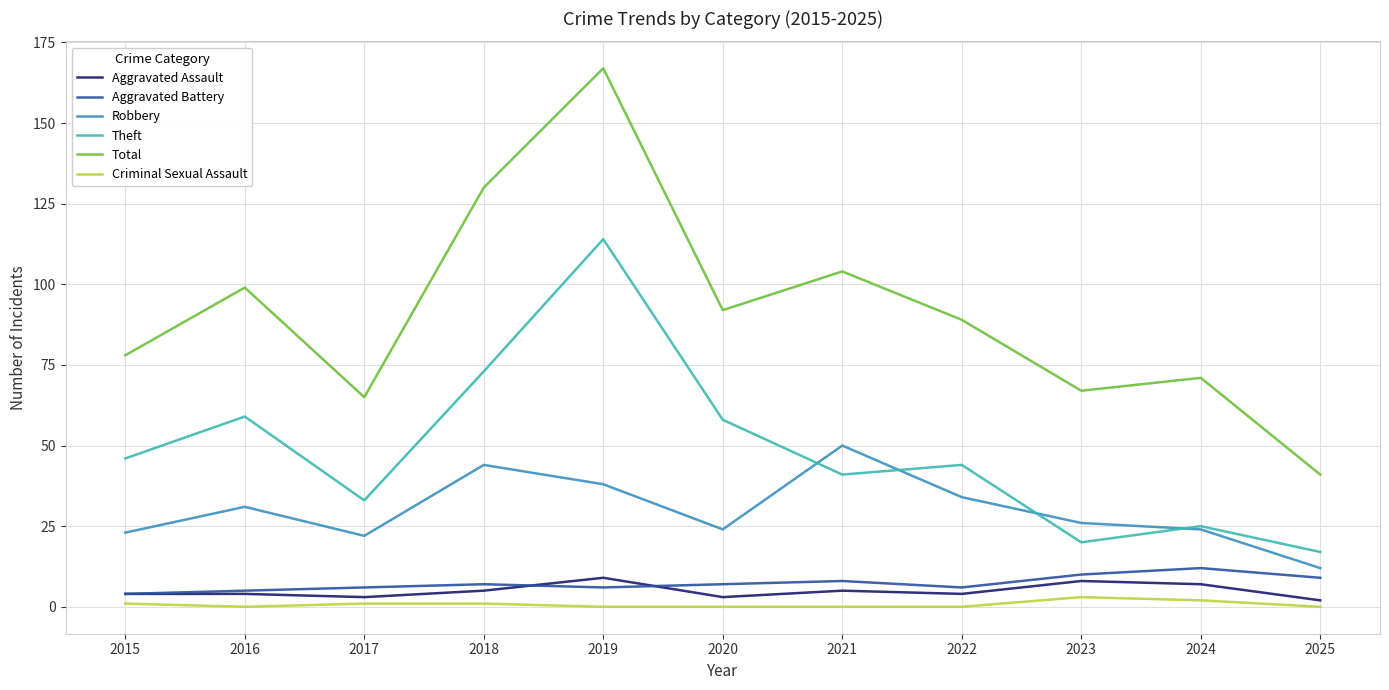

Reading right to left, transcribe all the data shown in this chart.

Aggravated Assault: 2025=2	2024=7	2023=8	2022=4	2021=5	2020=3	2019=9	2018=5	2017=3	2016=4	2015=4
Aggravated Battery: 2025=9	2024=12	2023=10	2022=6	2021=8	2020=7	2019=6	2018=7	2017=6	2016=5	2015=4
Robbery: 2025=12	2024=24	2023=26	2022=34	2021=50	2020=24	2019=38	2018=44	2017=22	2016=31	2015=23
Theft: 2025=17	2024=25	2023=20	2022=44	2021=41	2020=58	2019=114	2018=73	2017=33	2016=59	2015=46
Total: 2025=41	2024=71	2023=67	2022=89	2021=104	2020=92	2019=167	2018=130	2017=65	2016=99	2015=78
Criminal Sexual Assault: 2025=0	2024=2	2023=3	2022=0	2021=0	2020=0	2019=0	2018=1	2017=1	2016=0	2015=1